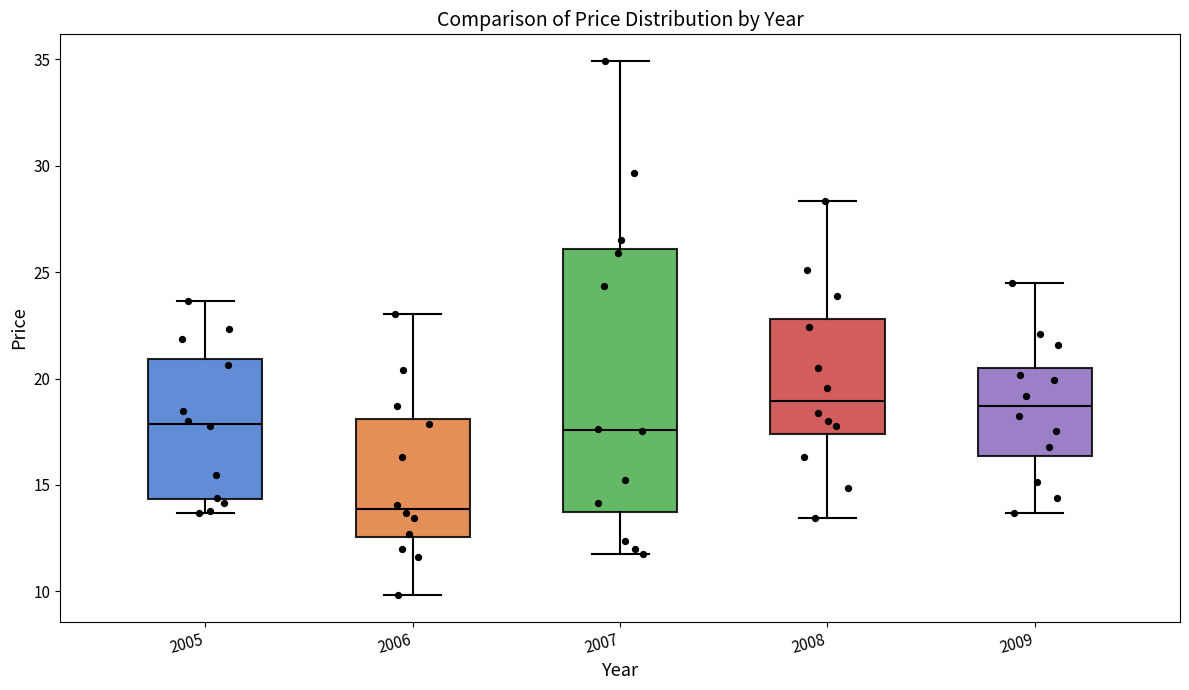

Where is the lower edge of the box at x = 2007 on the y-axis? The values are not printed on the chart, so give them approximately, as read against the axis.

13.5